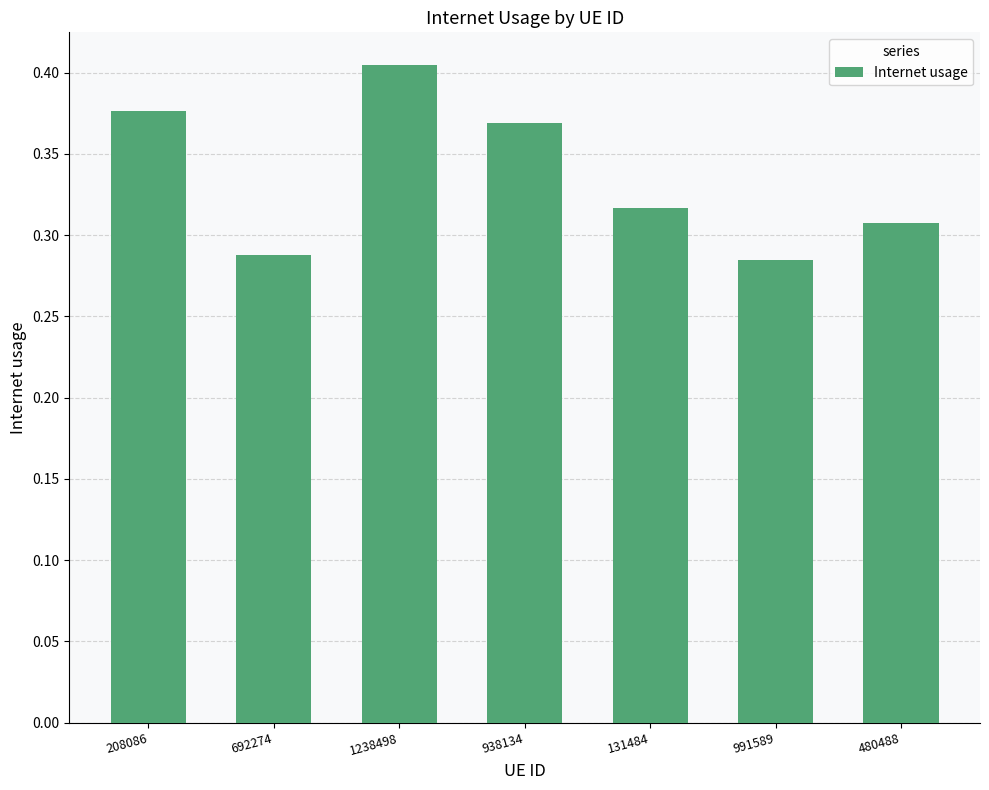

Rank the categories by value from lowest to highest.

991589, 692274, 480488, 131484, 938134, 208086, 1238498